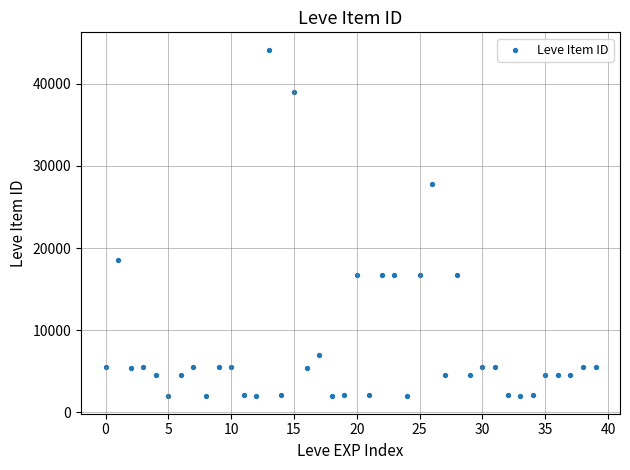

What is the range of Y values (max minus min)?

42187